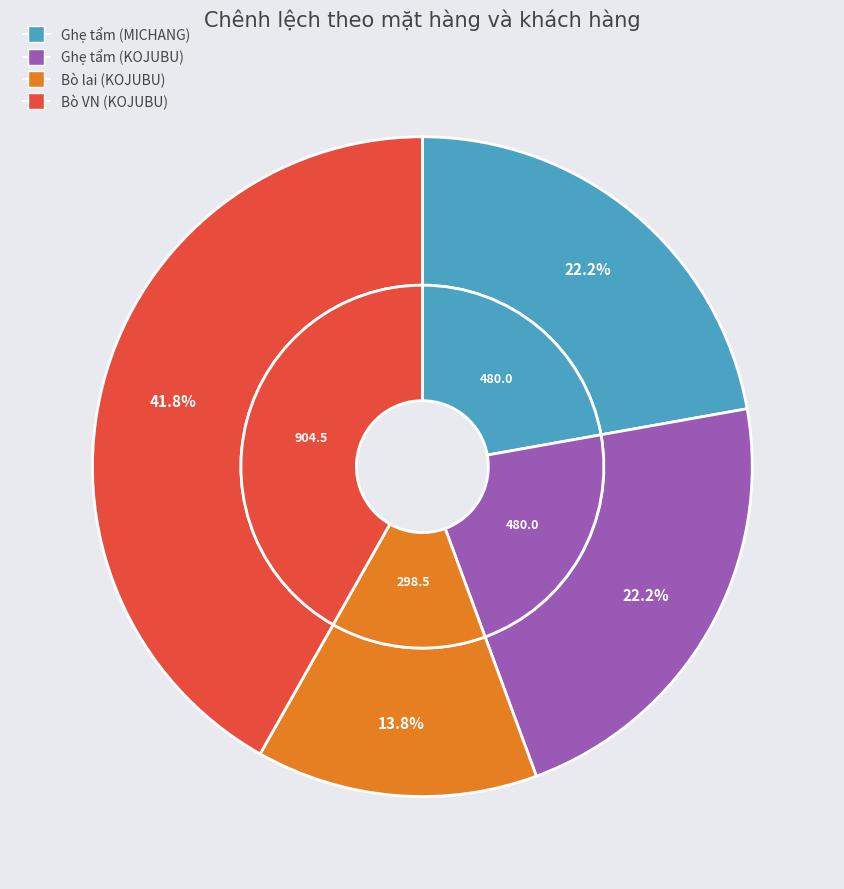

What is the smallest slice in the pie chart?

Bò lai (KOJUBU)